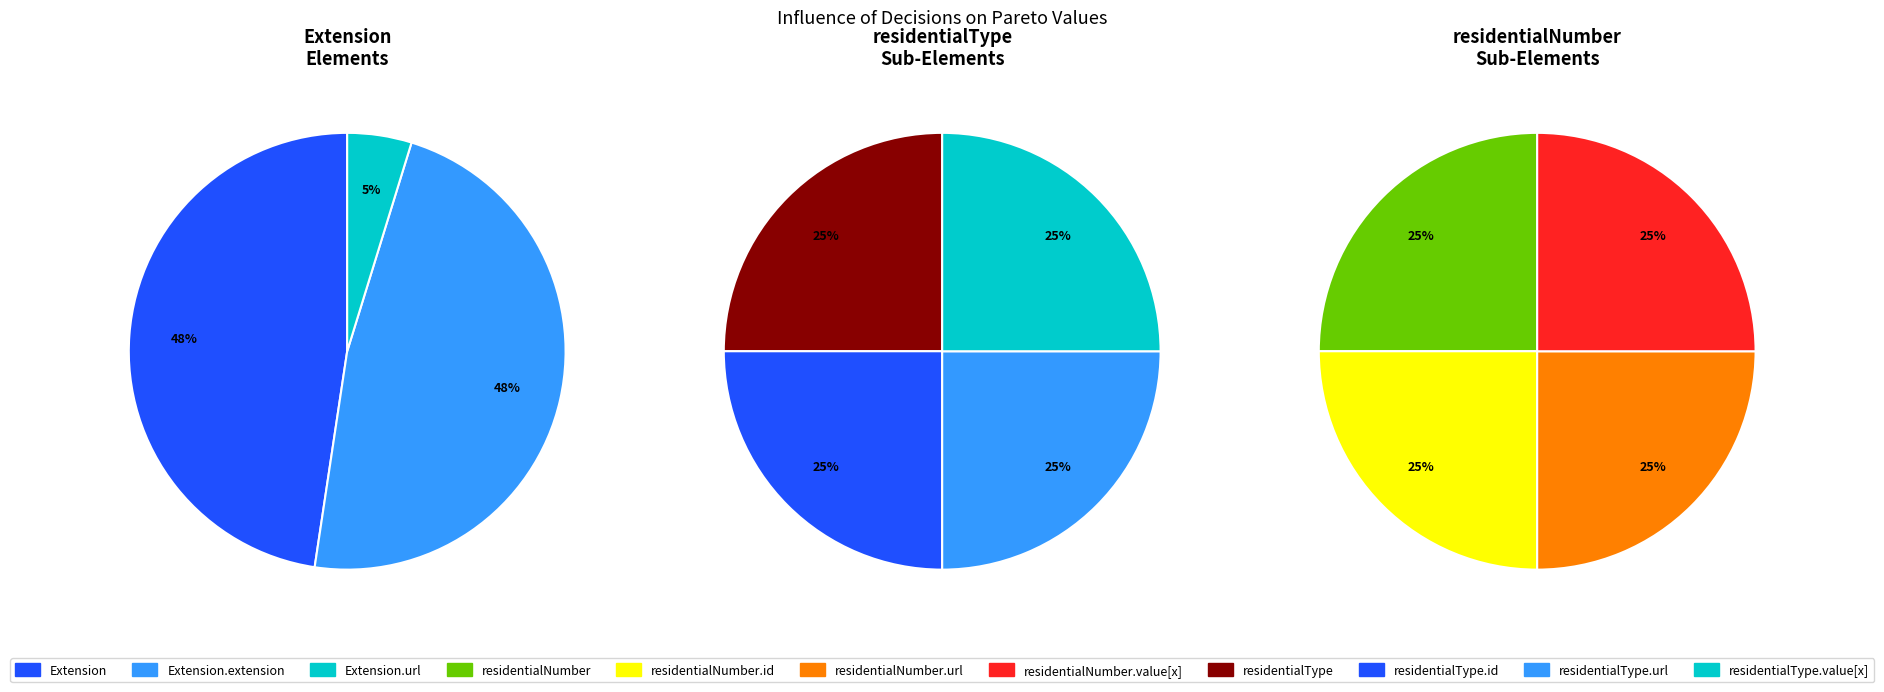

The Extension.value[x] slice represents 1% of the pie. True or false?

False